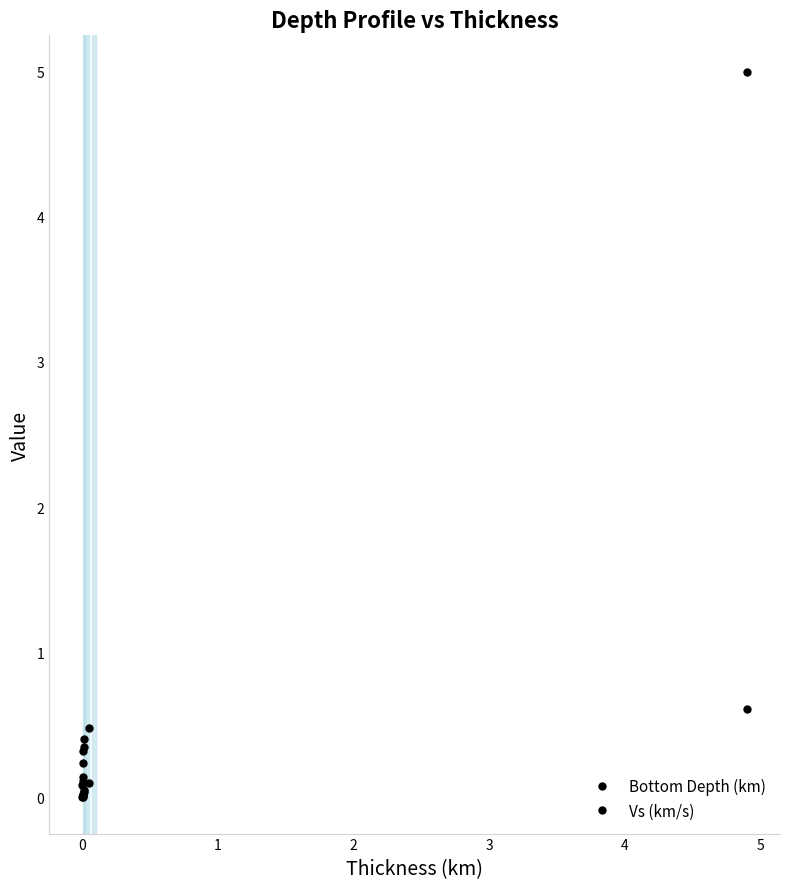

Rank the series at 1 from highest to lowest value.

Vs (km/s), Bottom Depth (km)